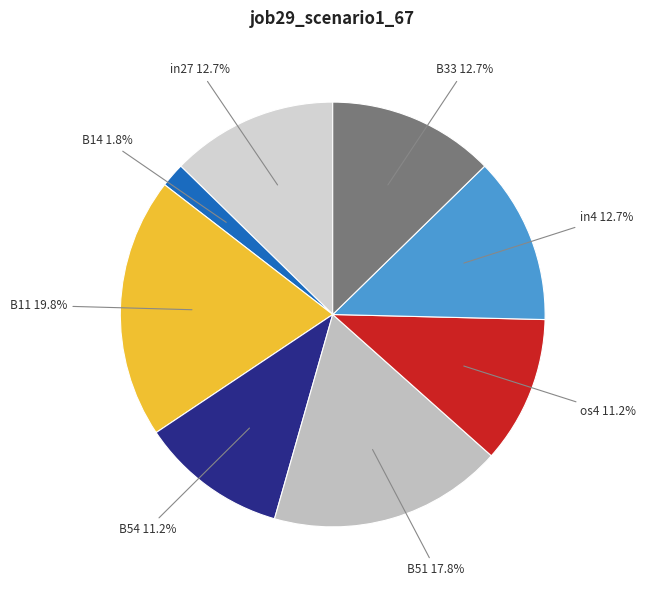

To the nearest percent, what is the average slice percentage?

12%